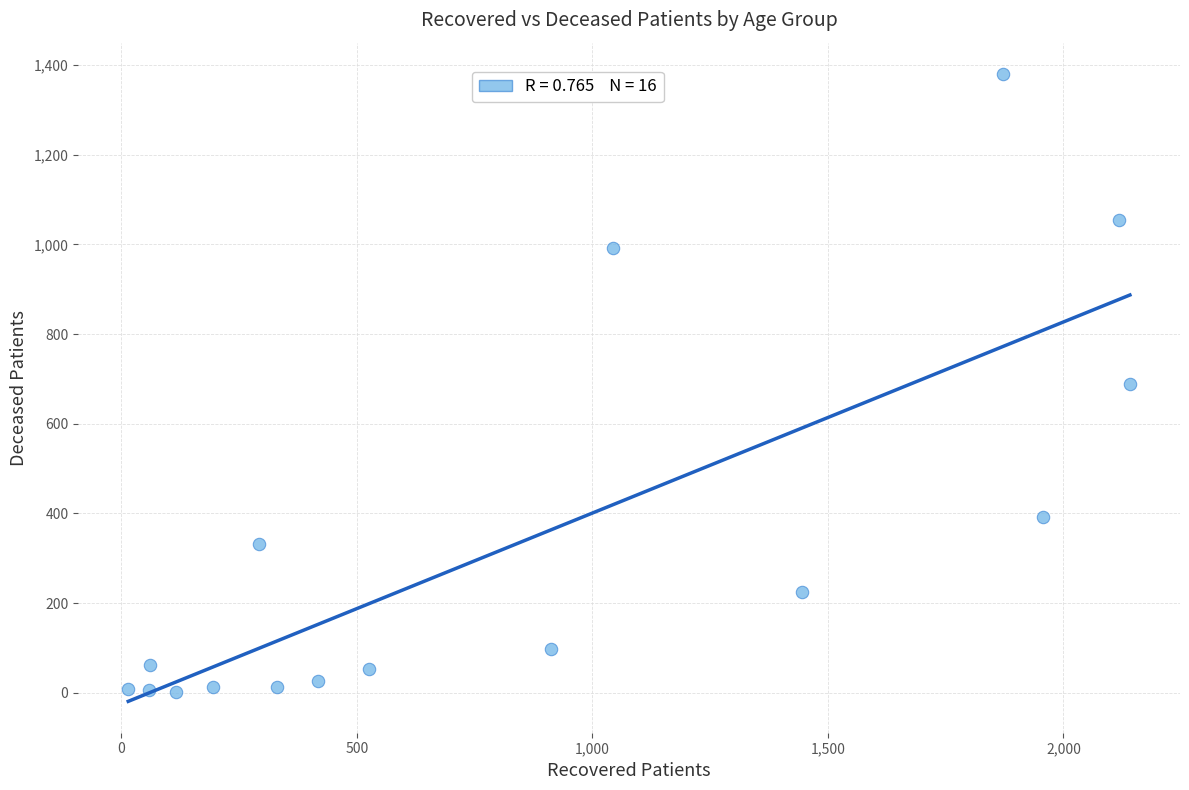

What is the range of Y values (max minus min)?

1378